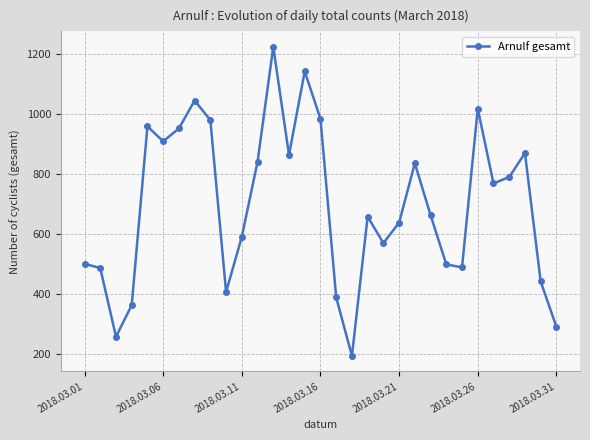

What is the smallest value displayed?

194